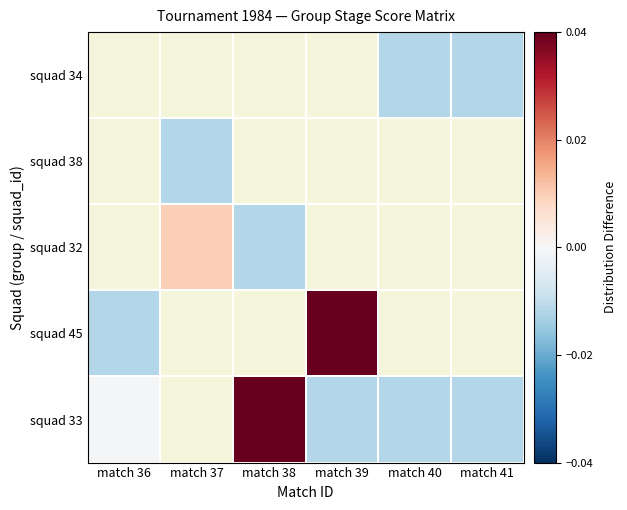

Is the value of squad 34 at match 41 greater than the value of squad 32 at match 40?

No